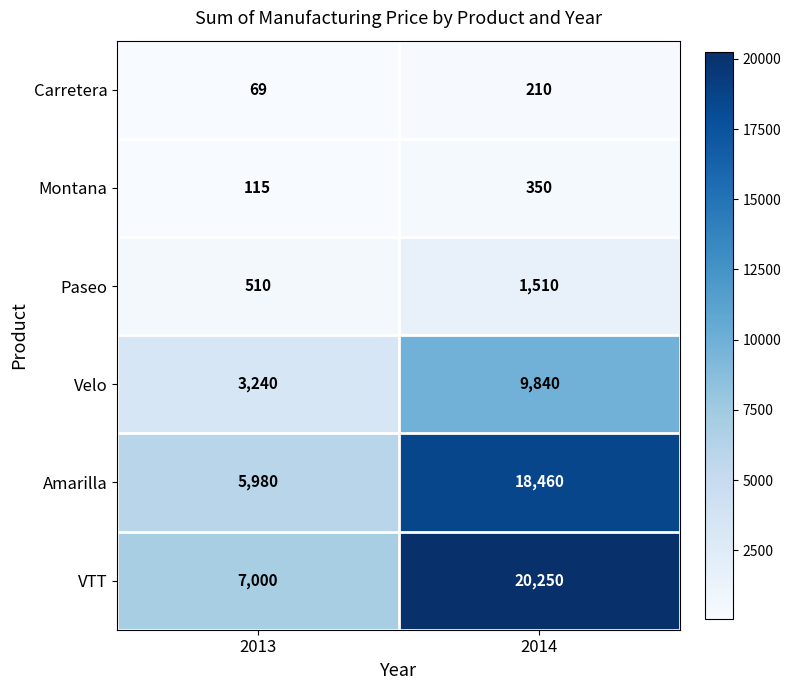

At how many categories does at least one series exceed 5843?

2